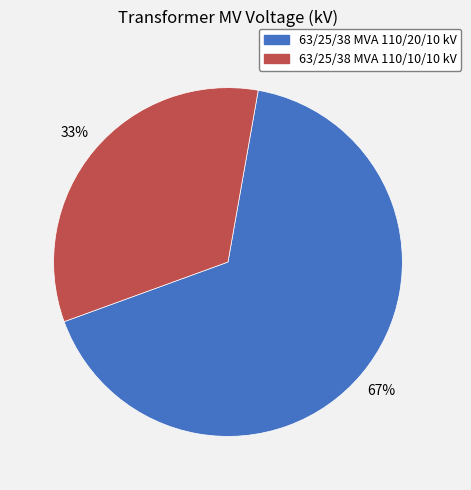

The 63/25/38 MVA 110/10/10 kV slice represents 26% of the pie. True or false?

False